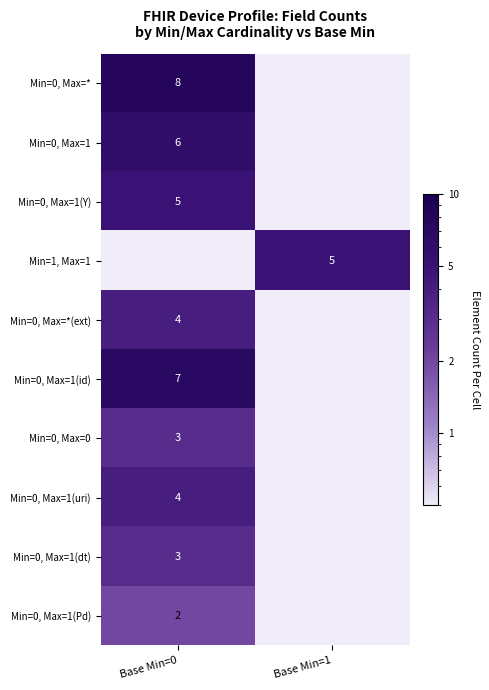

Is the value of Min=0, Max=*(ext) at Base Min=0 greater than the value of Min=0, Max=1(Pd) at Base Min=0?

Yes